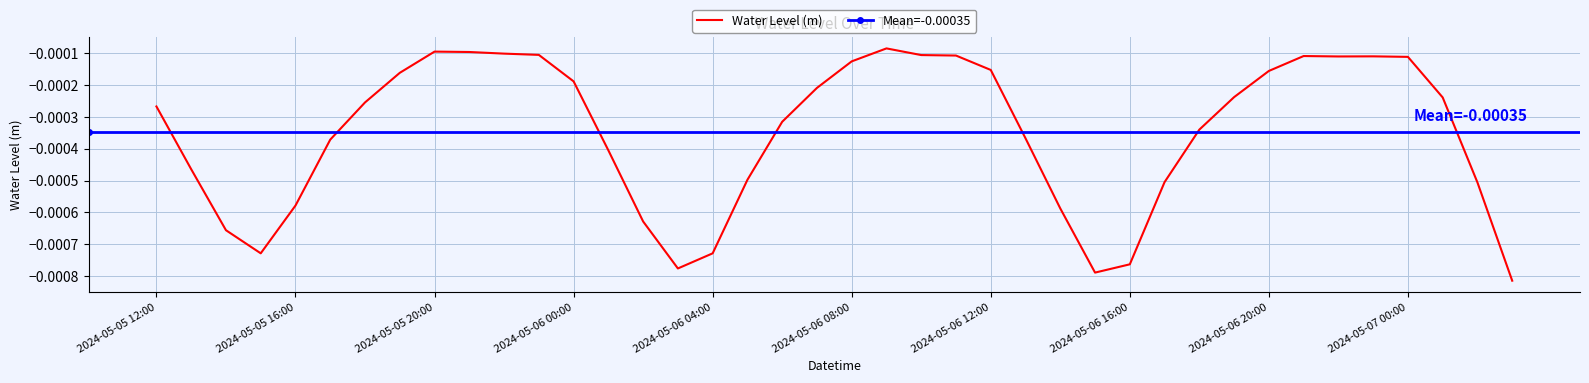

List the labels in order of value, smallest first.

2024-05-07 03:00, 2024-05-06 15:00, 2024-05-06 03:00, 2024-05-06 16:00, 2024-05-06 04:00, 2024-05-05 15:00, 2024-05-05 14:00, 2024-05-06 02:00, 2024-05-06 14:00, 2024-05-05 16:00, 2024-05-07 02:00, 2024-05-06 17:00, 2024-05-06 05:00, 2024-05-05 13:00, 2024-05-06 01:00, 2024-05-05 17:00, 2024-05-06 13:00, 2024-05-06 18:00, 2024-05-06 06:00, 2024-05-05 12:00, 2024-05-05 18:00, 2024-05-07 01:00, 2024-05-06 19:00, 2024-05-06 07:00, 2024-05-06 00:00, 2024-05-05 19:00, 2024-05-06 20:00, 2024-05-06 12:00, 2024-05-06 08:00, 2024-05-07 00:00, 2024-05-06 22:00, 2024-05-06 23:00, 2024-05-06 21:00, 2024-05-06 11:00, 2024-05-06 10:00, 2024-05-05 23:00, 2024-05-05 22:00, 2024-05-05 21:00, 2024-05-05 20:00, 2024-05-06 09:00